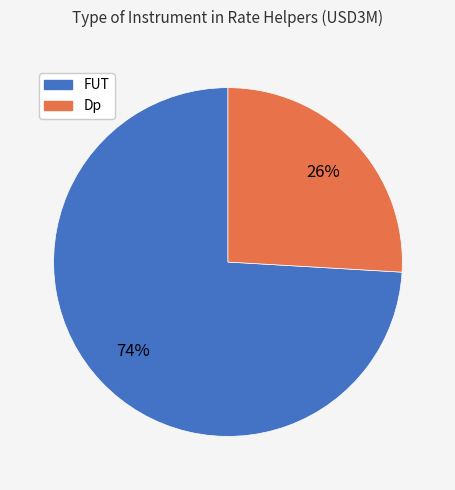

To the nearest percent, what is the average slice percentage?

50%